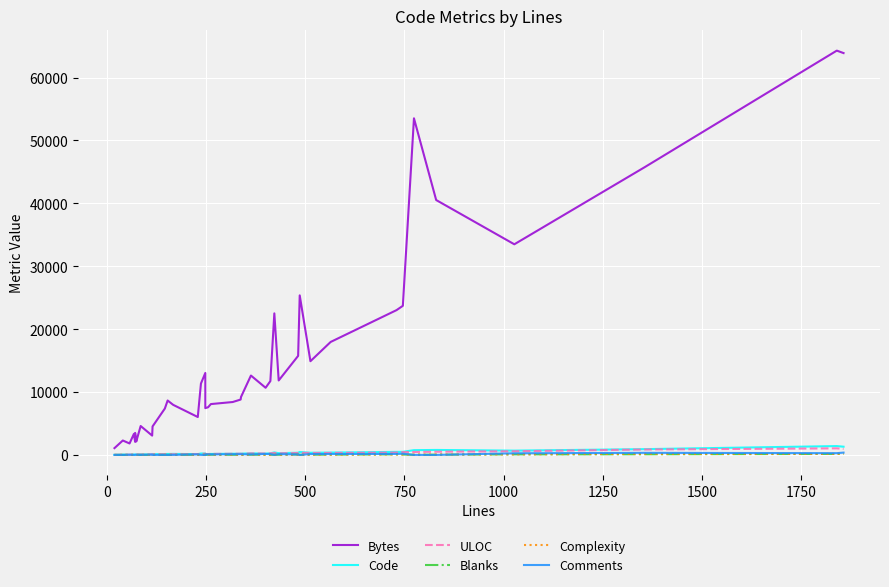

True or false: Comments and Complexity cross at least once.

True